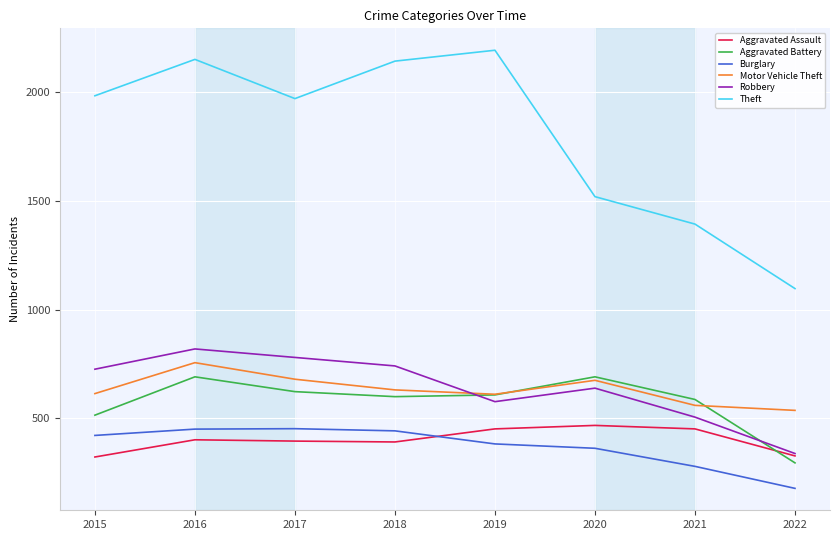

What is the average value of the Aggravated Assault series?

402